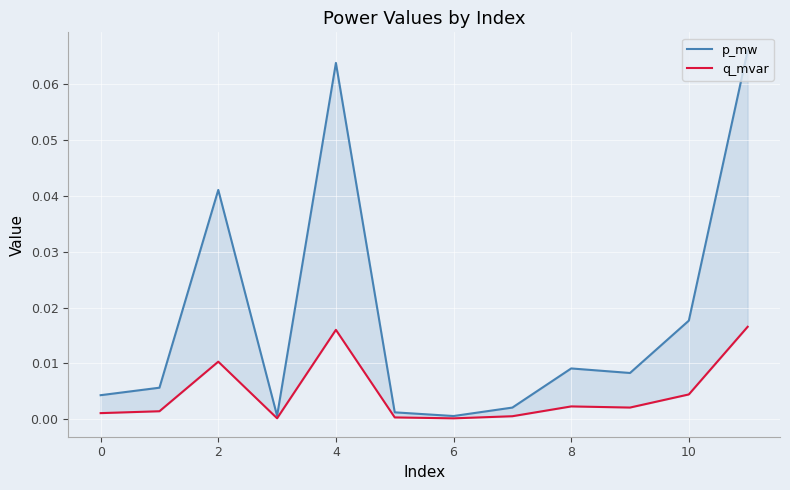

Which series changed the most between 0 and 8?

p_mw